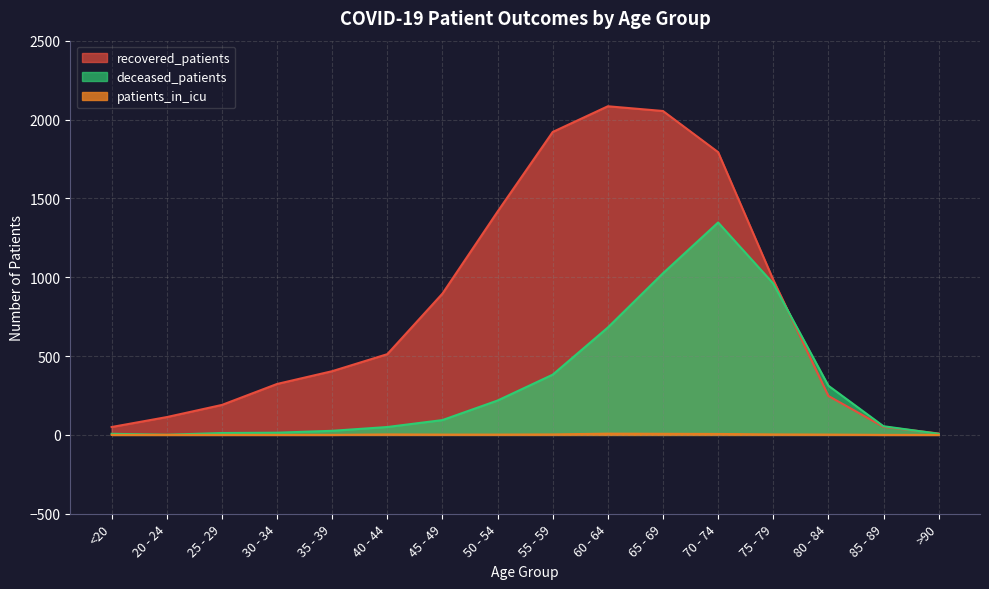

What is the highest value of the deceased_patients series?

1347